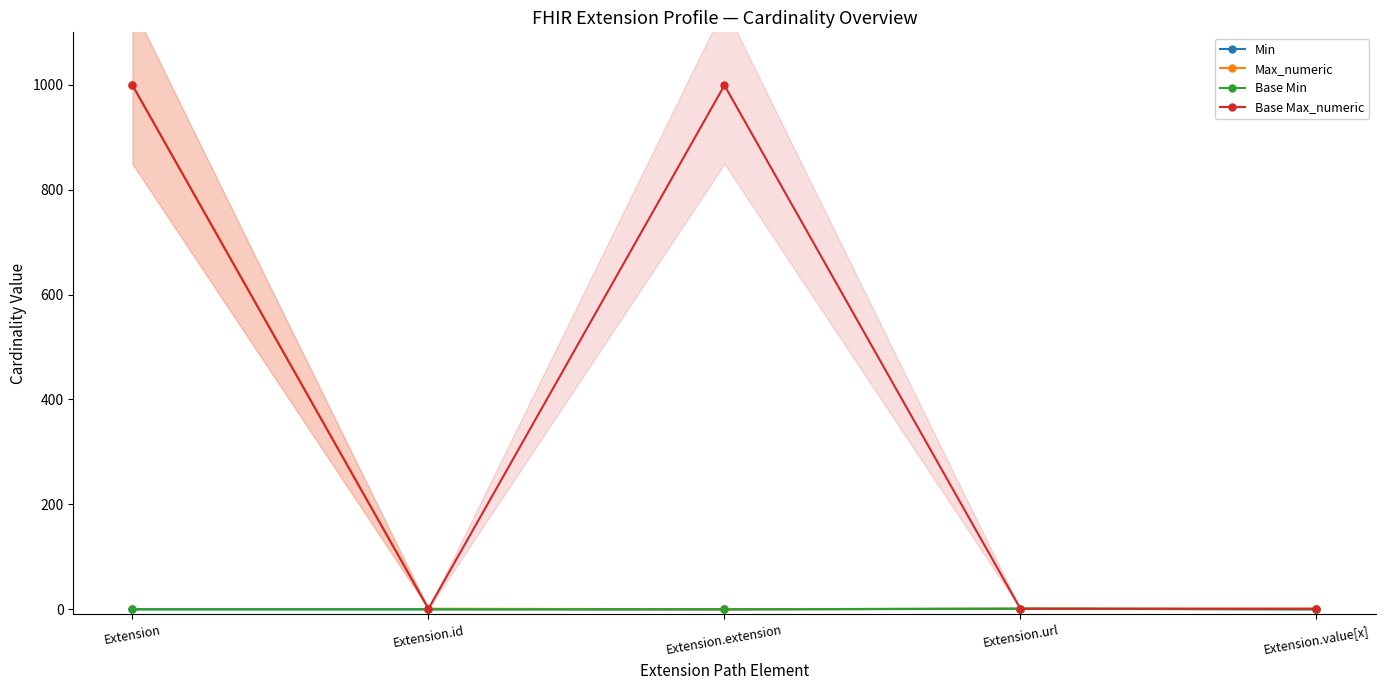

What is the maximum value for Max_numeric?

999